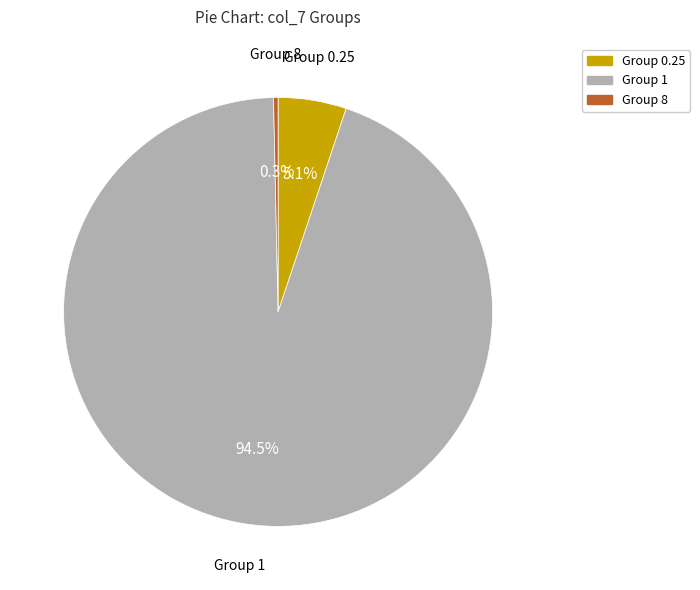

Does any single category account for the majority?

Yes